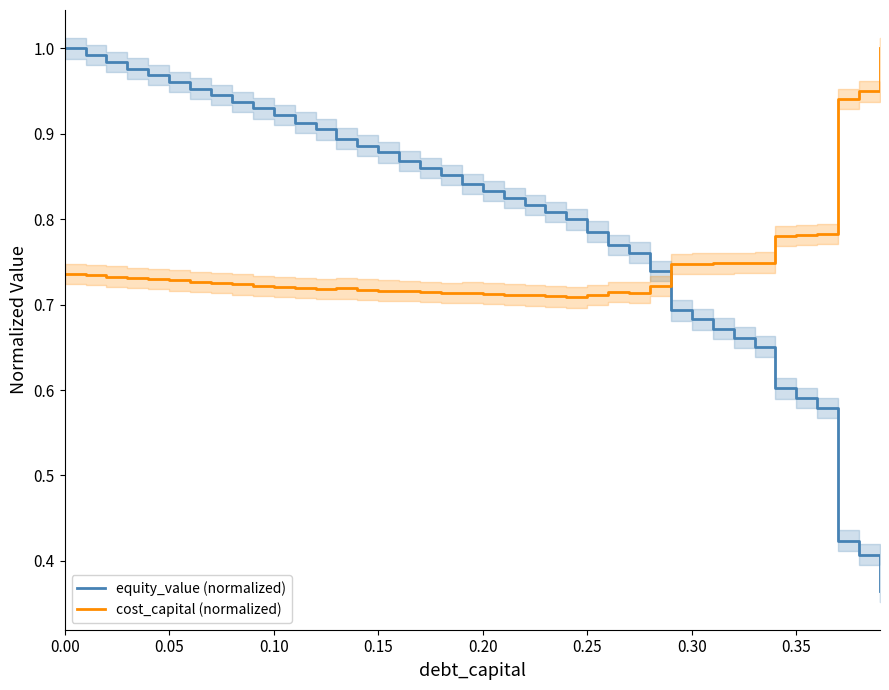

What is the difference between the maximum and minimum values in the cost_capital (normalized) series?

0.3